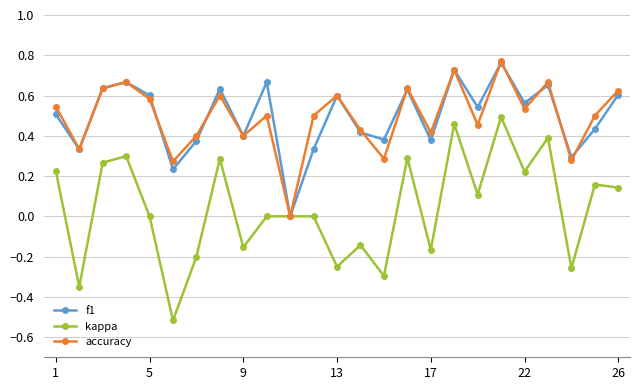

How many categories are shown in the chart?

25